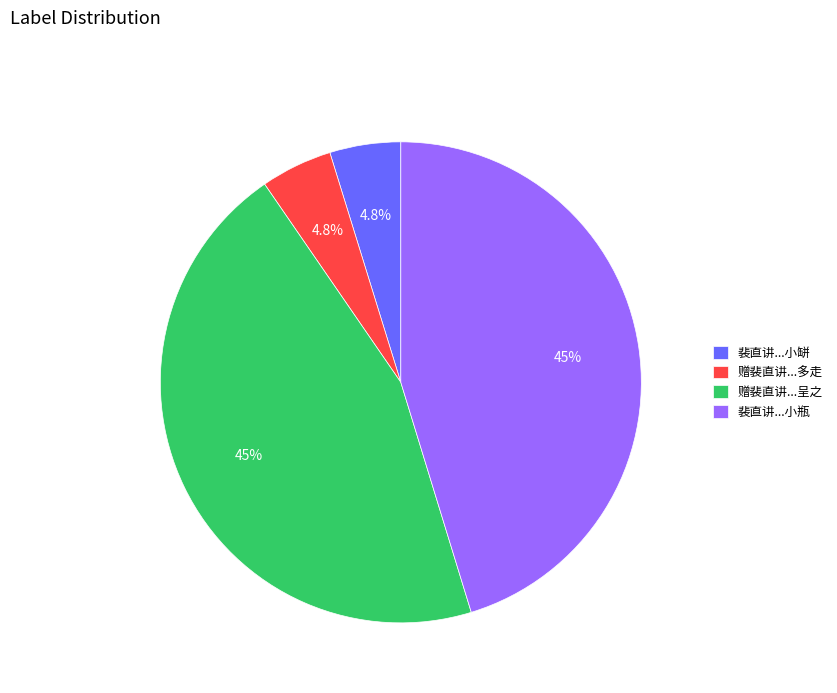

Between 赠裴直讲...多走 and 赠裴直讲...呈之, which is larger?

赠裴直讲...呈之